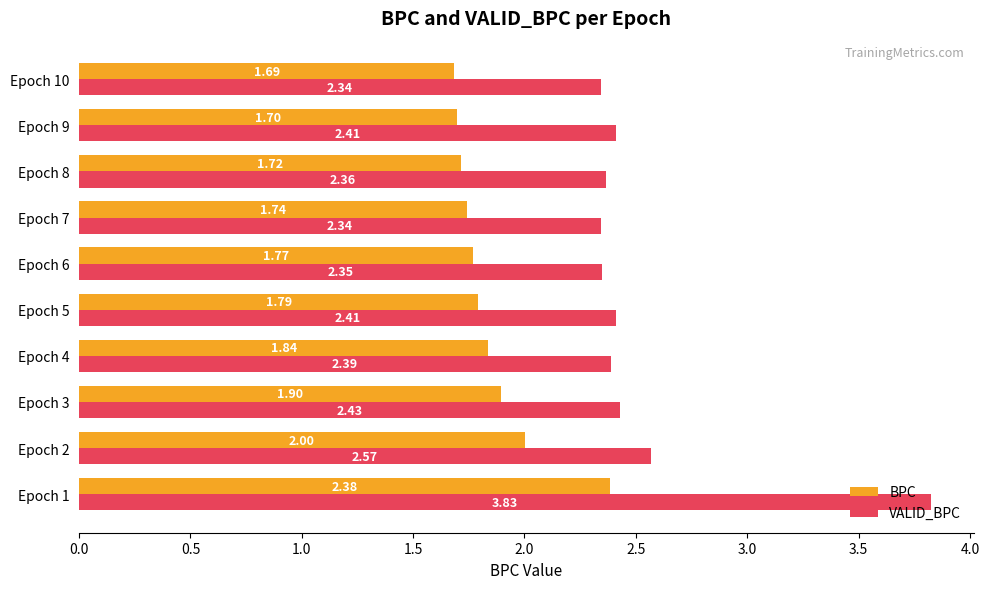

How many distinct data groups are displayed?

2